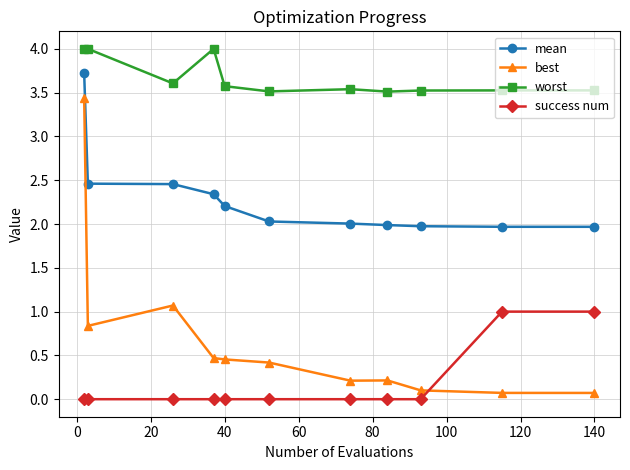

At how many categories does at least one series exceed 3?

11